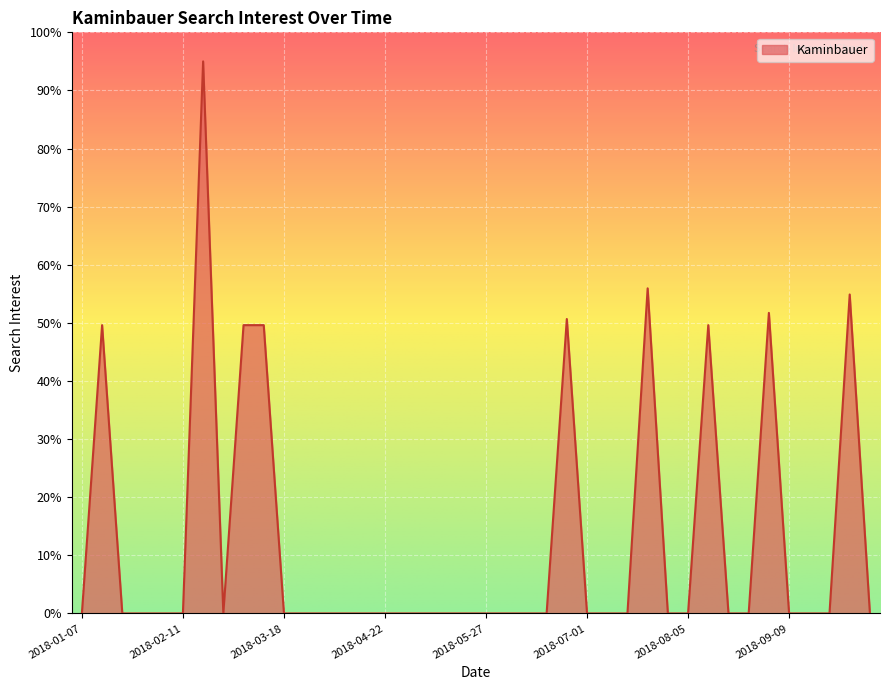

What is the difference between the maximum and minimum values?

95.0